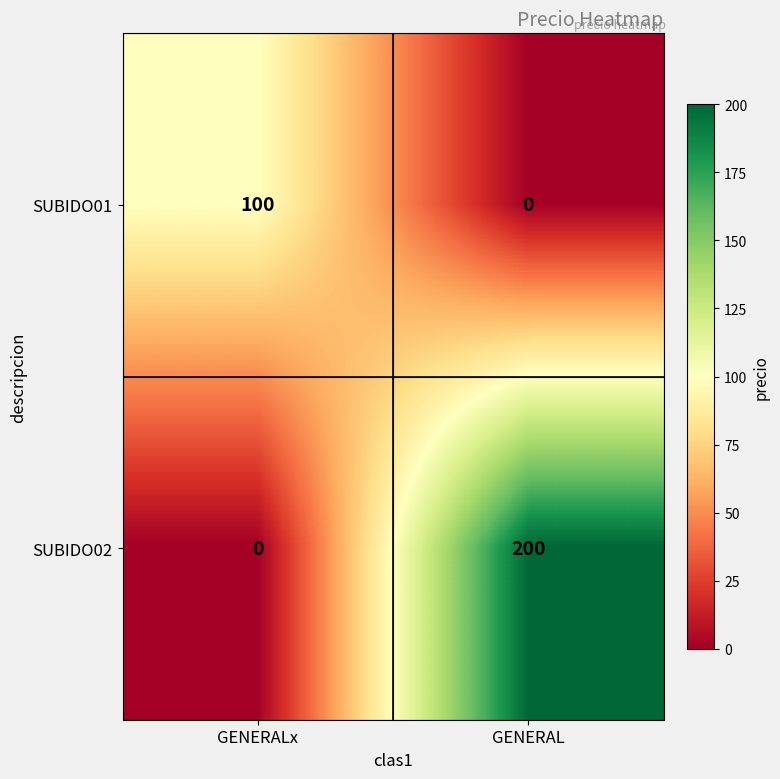

Reading right to left, list all the values displayed in this chart.

SUBIDO01: GENERAL=0	GENERALx=100
SUBIDO02: GENERAL=200	GENERALx=0